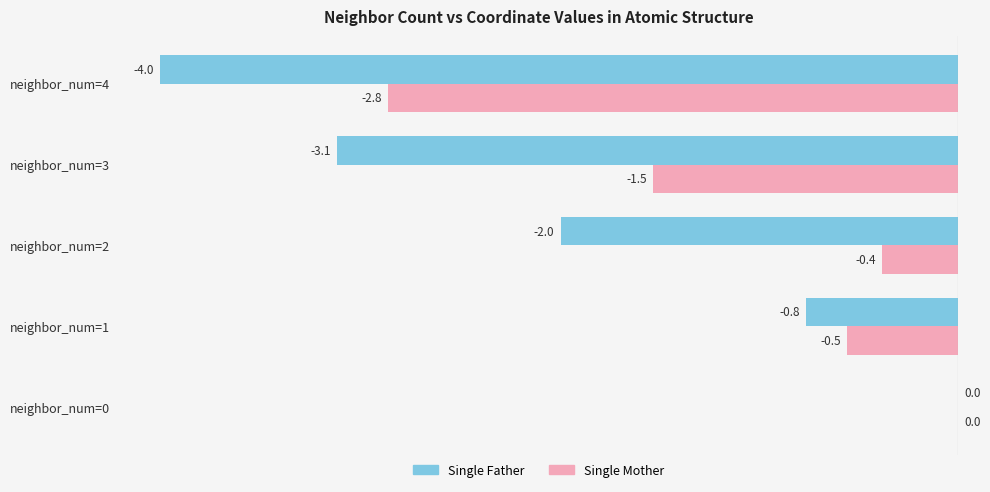

At which category is the sum across all series the highest?

neighbor_num=0